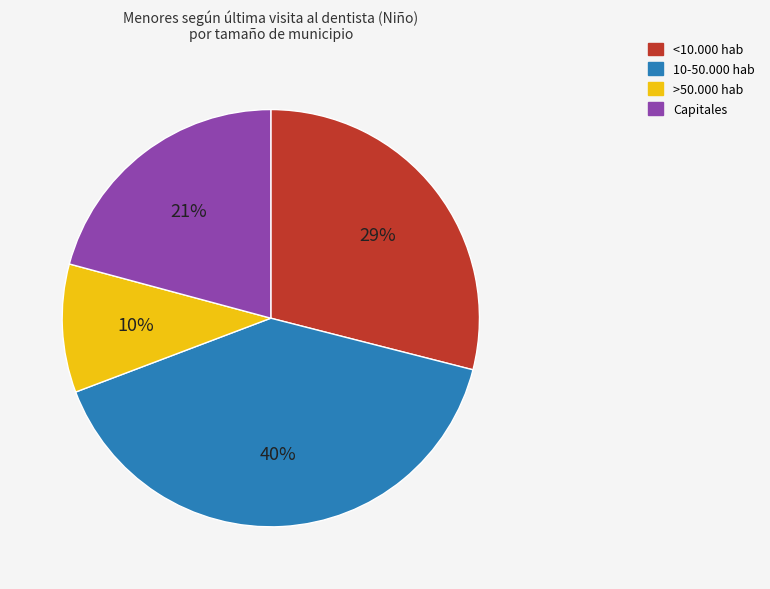

To the nearest percent, what portion does <10.000 hab represent?

29%